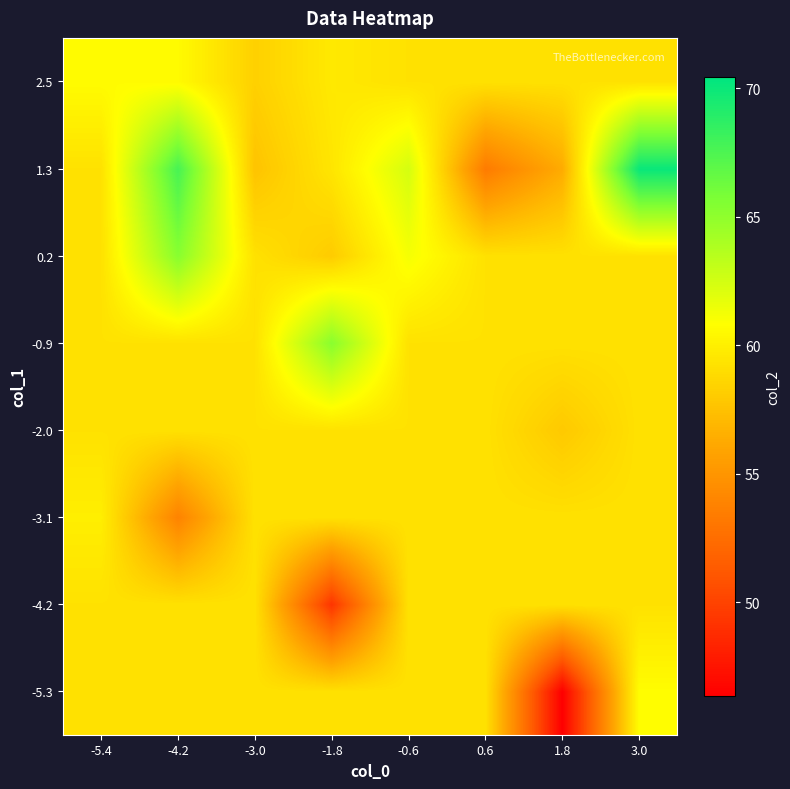

What is the greatest value displayed?

70.0